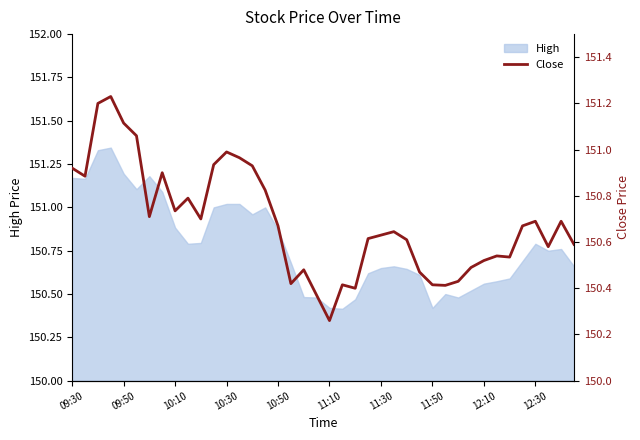

What is the ratio of the value at 33 to the value at 39?

1.0